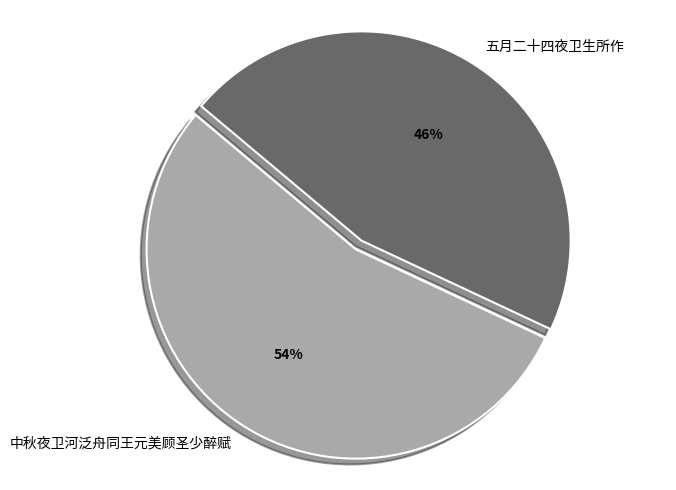

Between 五月二十四夜卫生所作 and 中秋夜卫河泛舟同王元美顾圣少醉赋, which is larger?

中秋夜卫河泛舟同王元美顾圣少醉赋